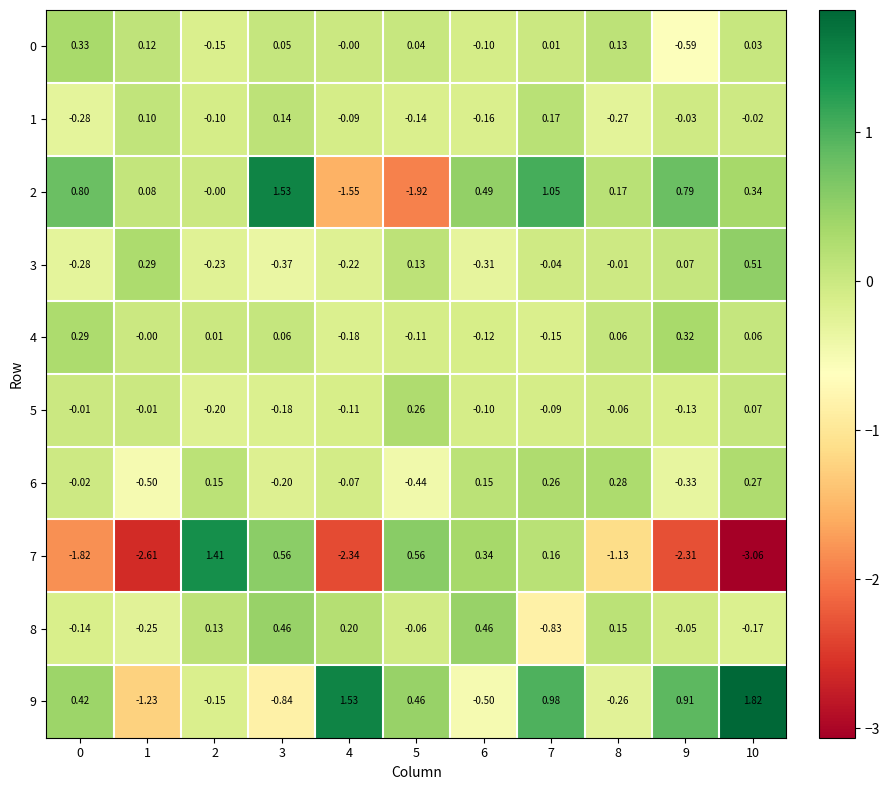

Is the value of 4 at 4 greater than the value of 3 at 8?

No